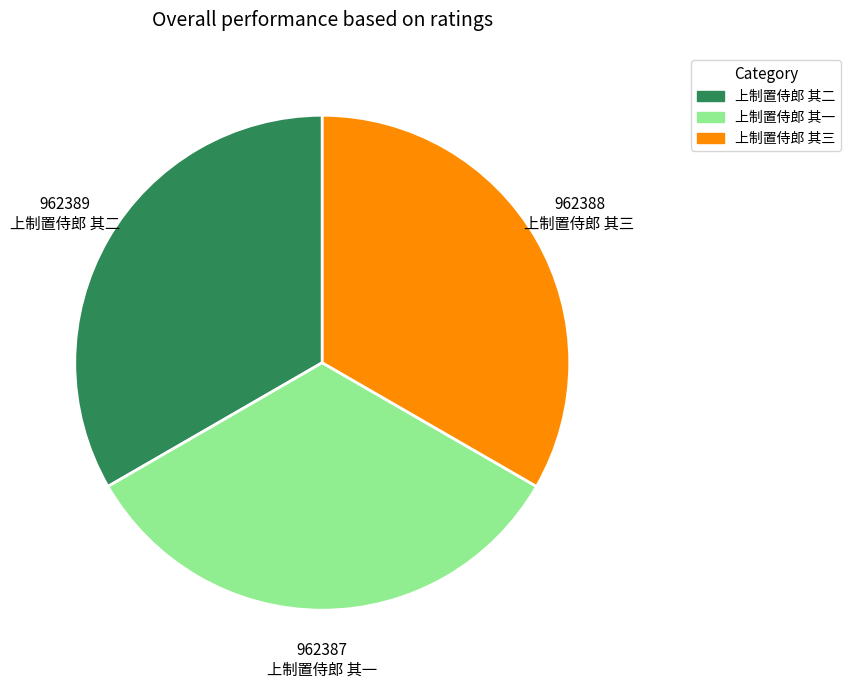

Is the sum of 上制置侍郎 其二 and 上制置侍郎 其三 greater than half?

Yes